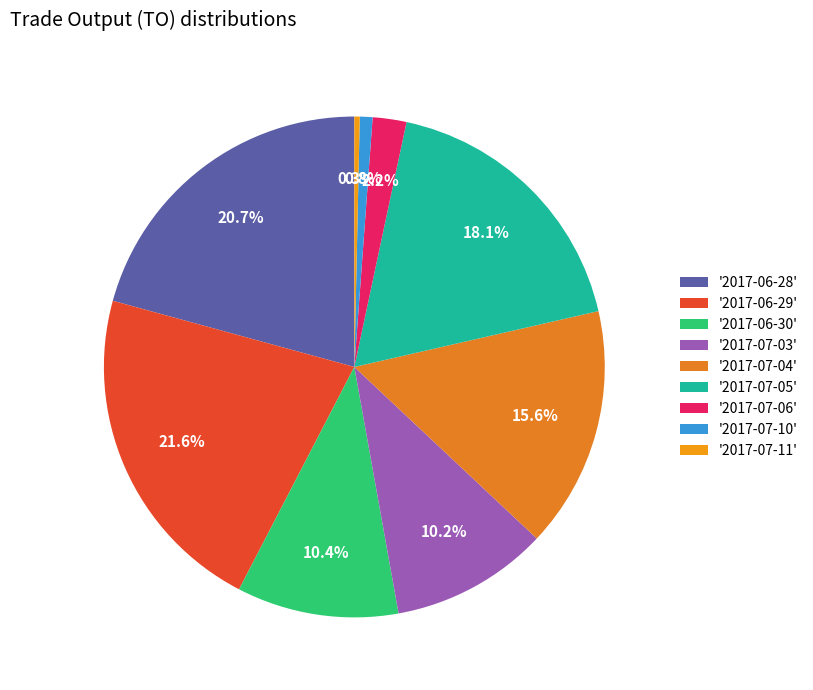

How many segments does this pie chart have?

9